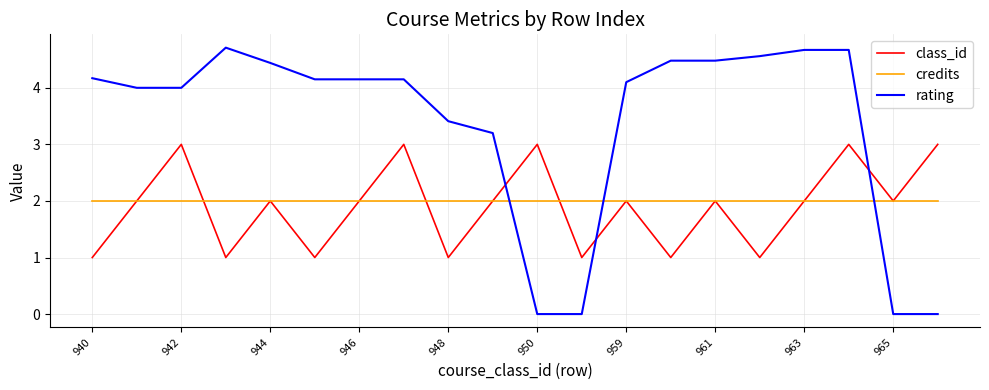

Which series has the largest total across all categories?

rating